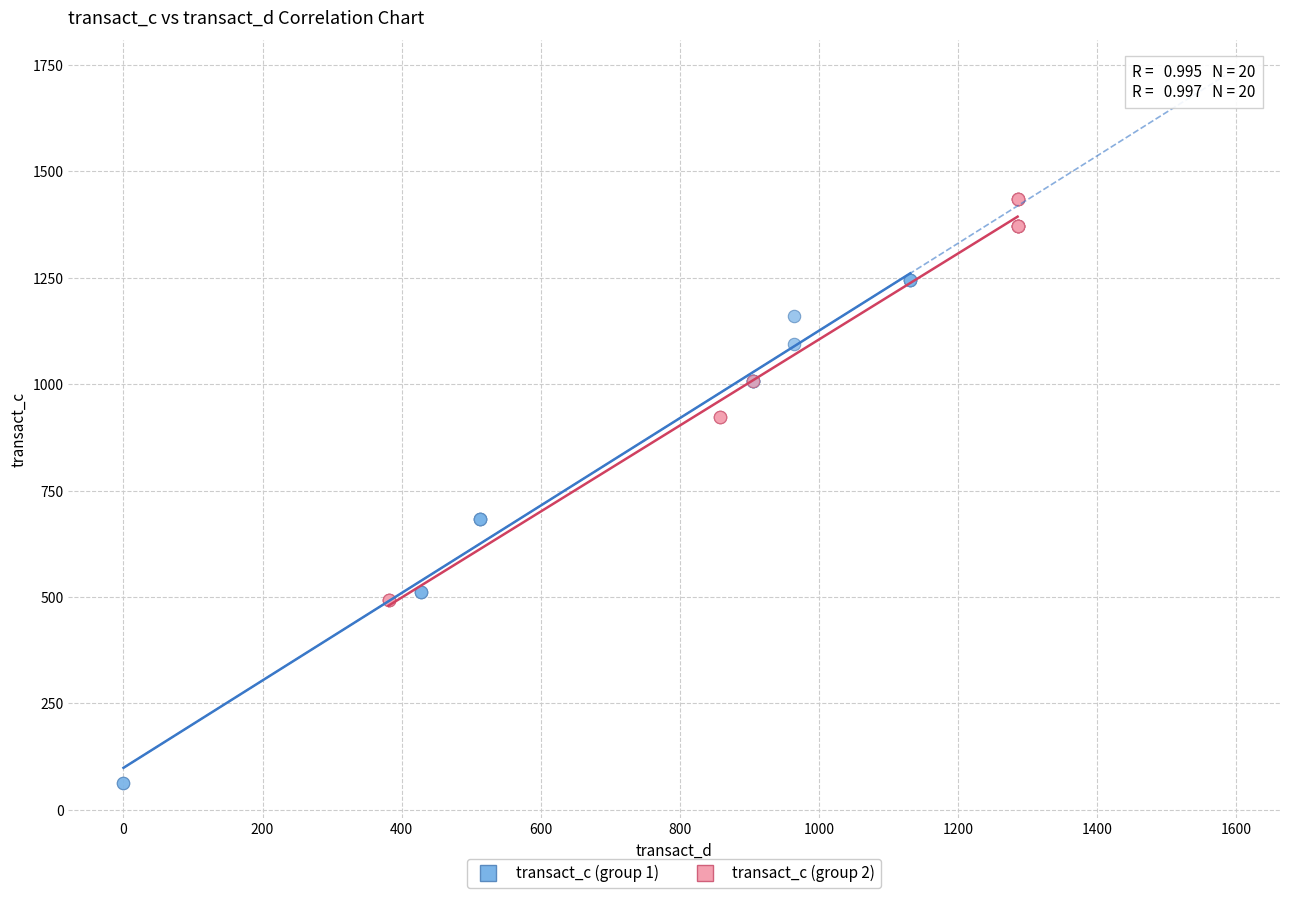

Which series contains the highest Y value?

transact_c (group 2)